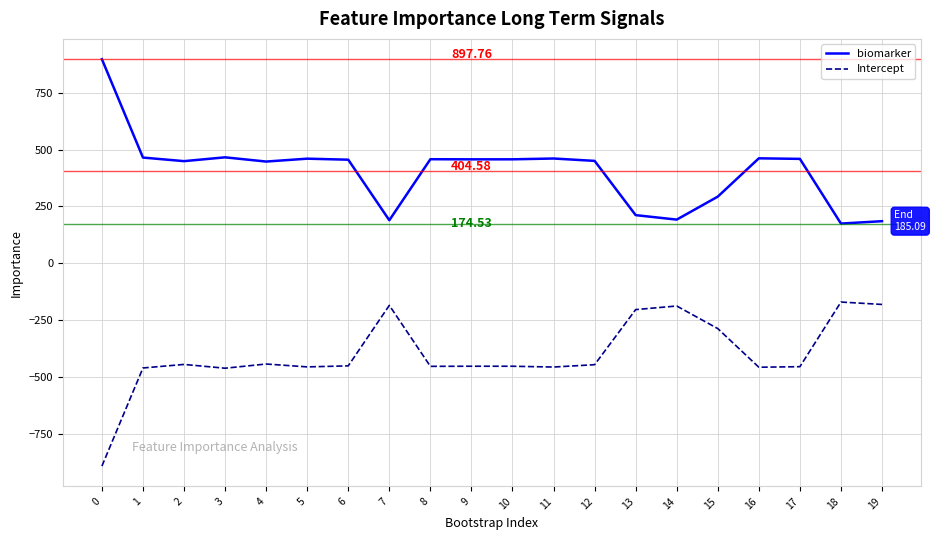

Count the number of data series in this chart.

2